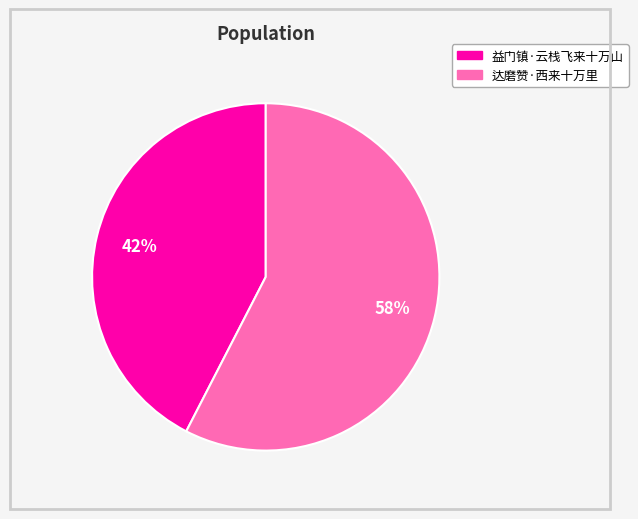

Is it true that 达磨赞·西来十万里 is 51% of the pie?

False